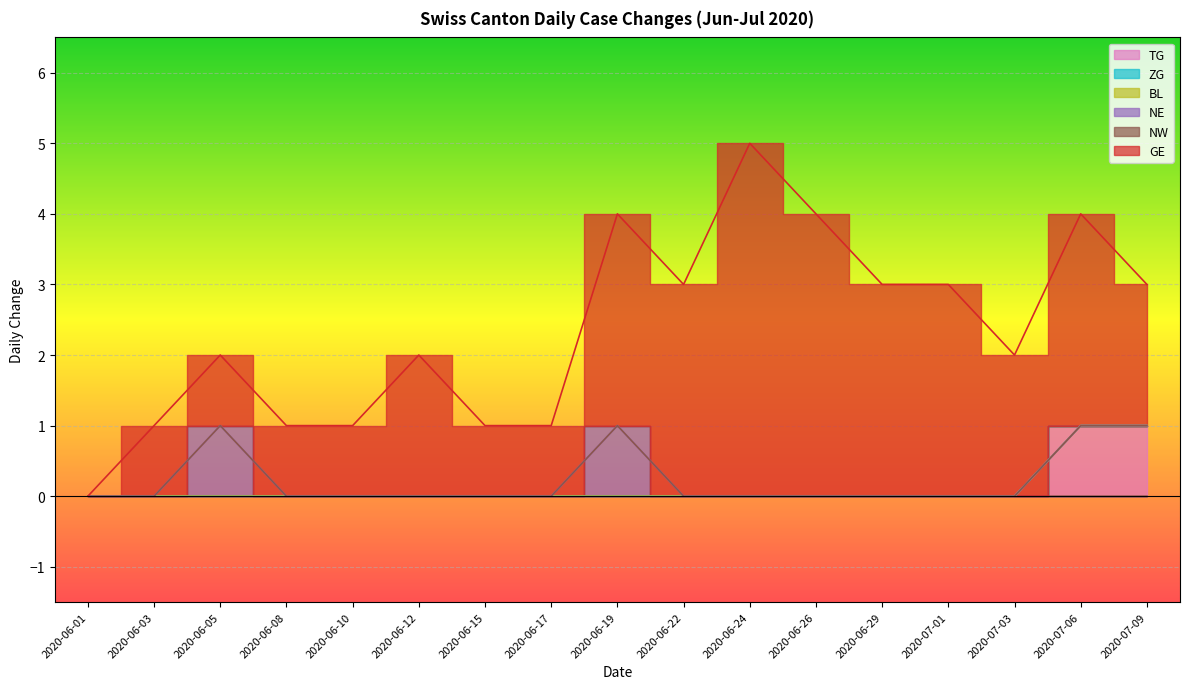

What is the label of the 7th point from the left?

2020-06-15